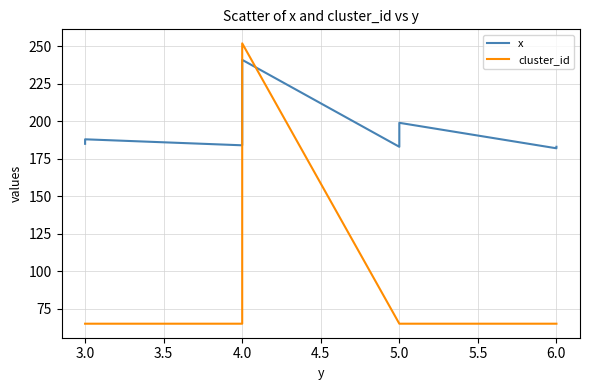

List the series in order of their peak value, highest first.

cluster_id, x